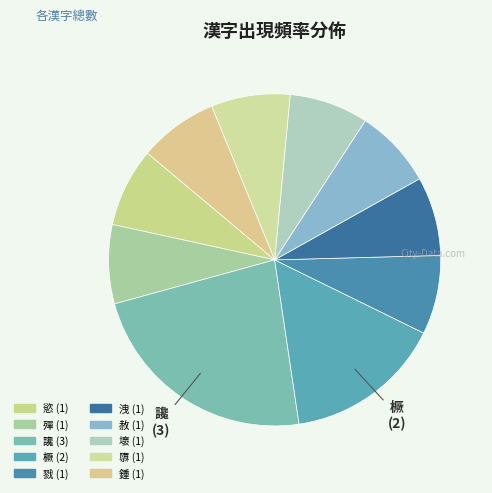

How many slices are in this pie chart?

10